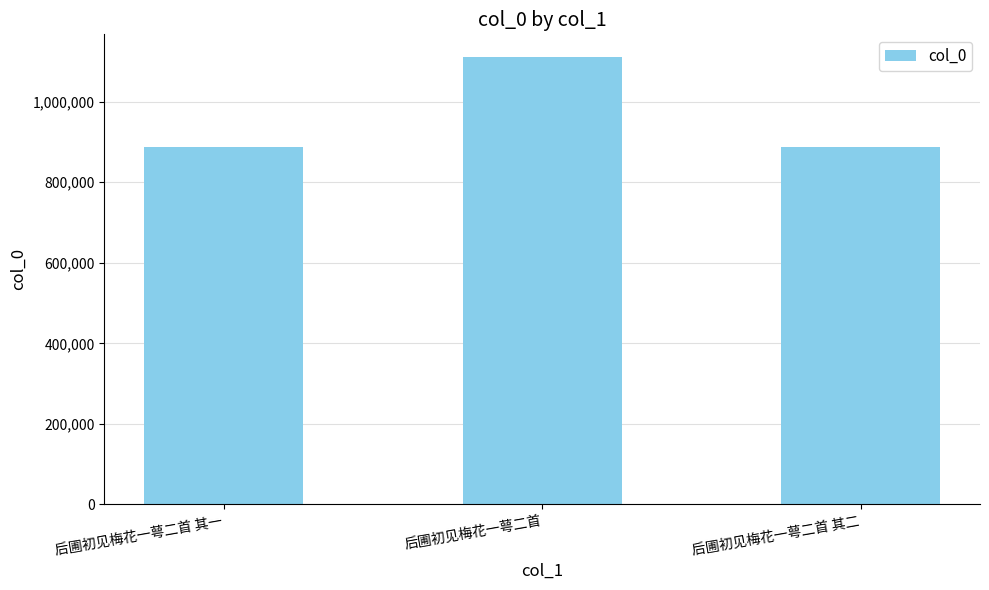

What is the minimum value shown in the chart?

888650